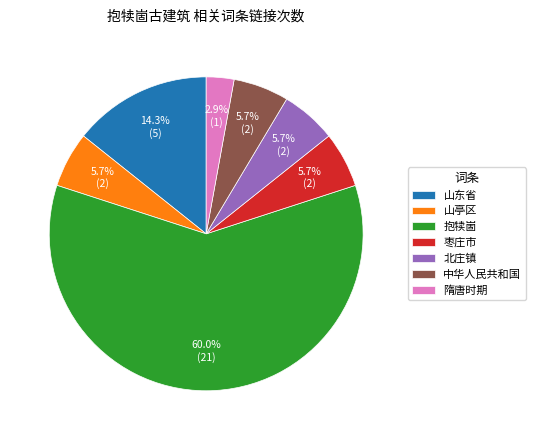

Does 山亭区 represent more than half of the total?

No